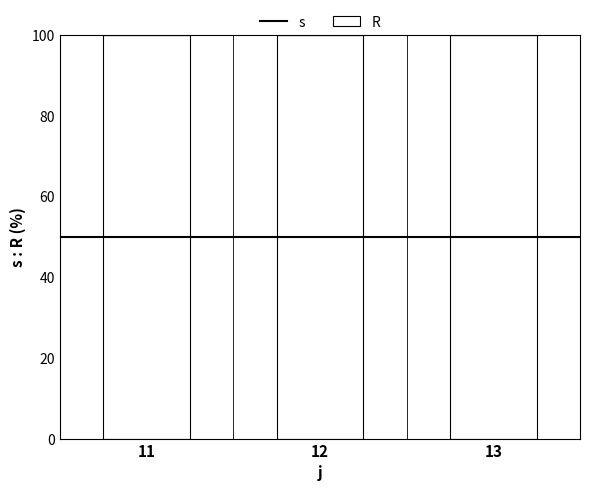

What is the total value across all series at 12?

100.0